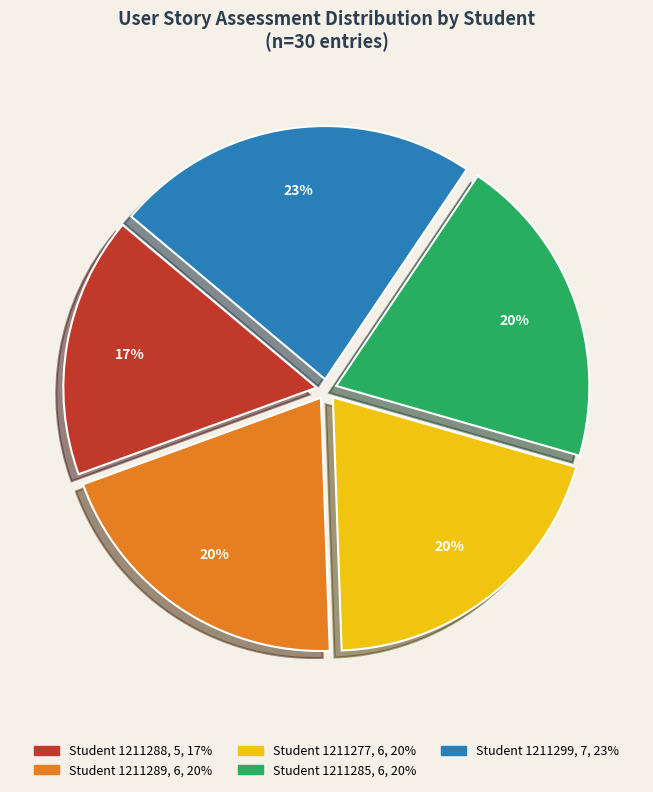

To the nearest percent, what is the average slice percentage?

20%